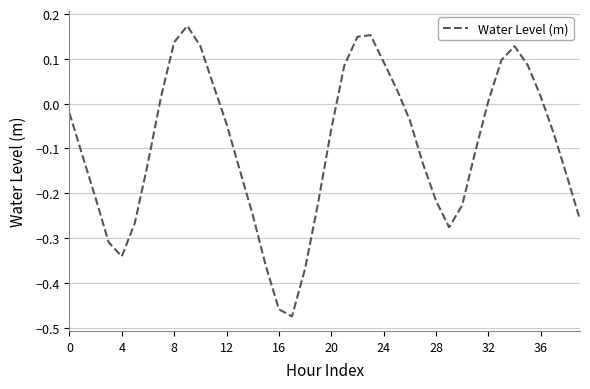

Does the chart display data point markers on the line(s)?

No